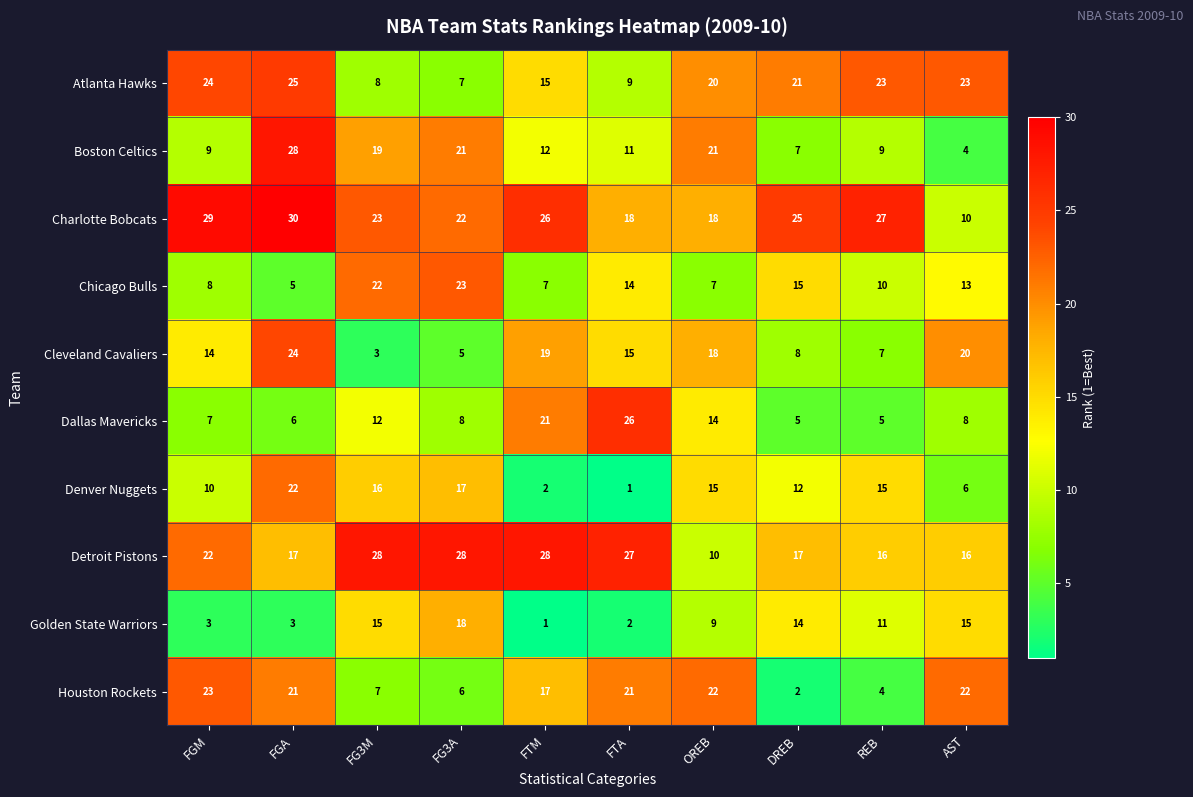

What is the difference between the maximum and minimum values in the Atlanta Hawks series?

18